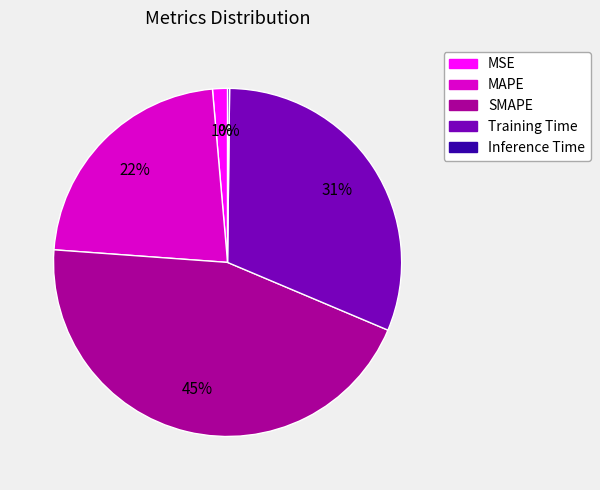

The MAPE slice represents 22% of the pie. True or false?

True